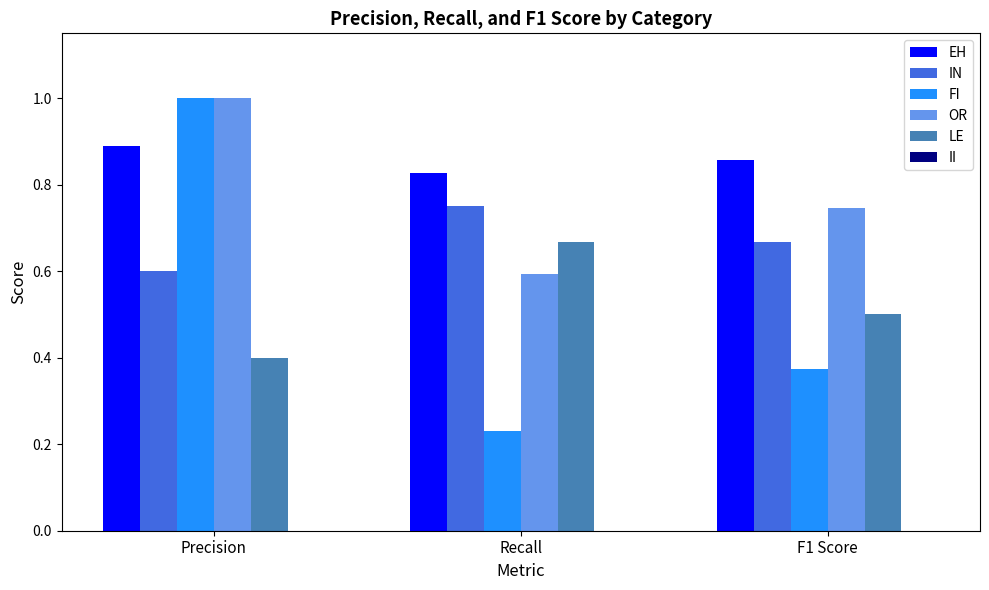

Which category has the highest value across all series?

Precision